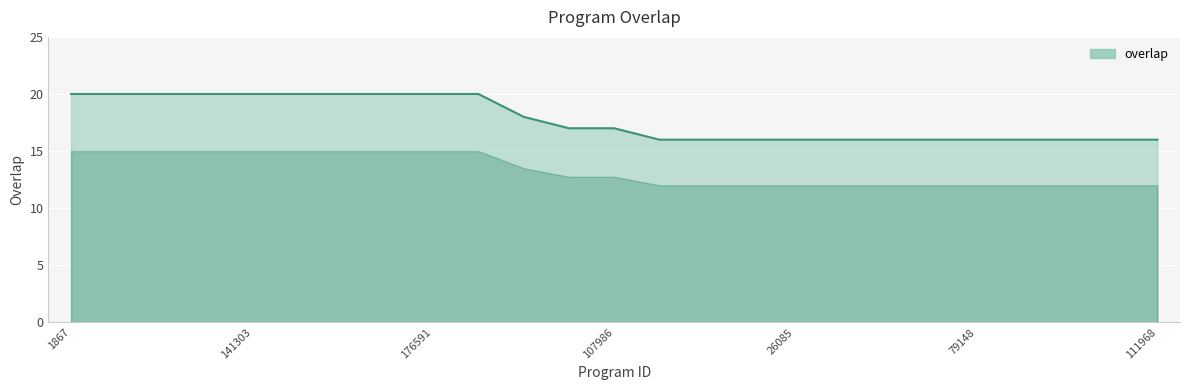

Reading right to left, transcribe all the data shown in this chart.

16	16	16	16	16	16	16	16	16	16	16	16	17	17	18	20	20	20	20	20	20	20	20	20	20